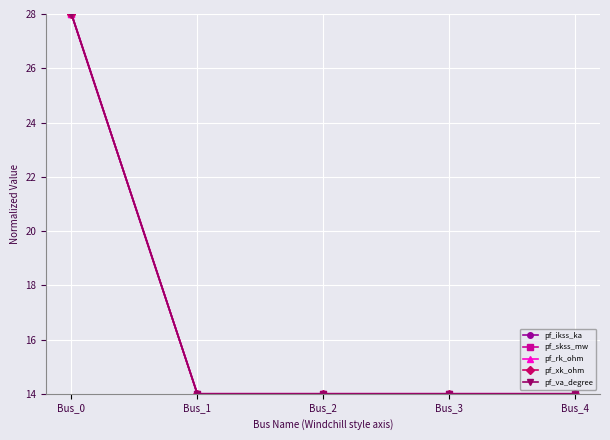

Reading left to right, what are all the values shown in this chart?

pf_ikss_ka: Bus_0=28	Bus_1=14	Bus_2=14	Bus_3=14	Bus_4=14
pf_skss_mw: Bus_0=28	Bus_1=14	Bus_2=14	Bus_3=14	Bus_4=14
pf_rk_ohm: Bus_0=28	Bus_1=14	Bus_2=14	Bus_3=14	Bus_4=14
pf_xk_ohm: Bus_0=28	Bus_1=14	Bus_2=14	Bus_3=14	Bus_4=14
pf_va_degree: Bus_0=28	Bus_1=14	Bus_2=14	Bus_3=14	Bus_4=14